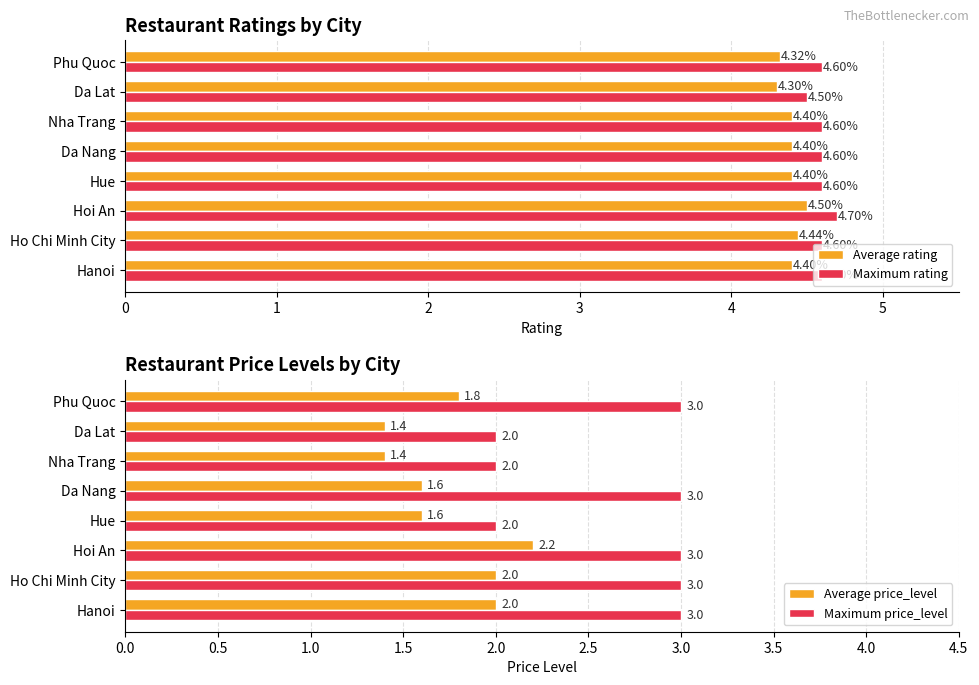

Which series has the widest spread of values?

Maximum price_level